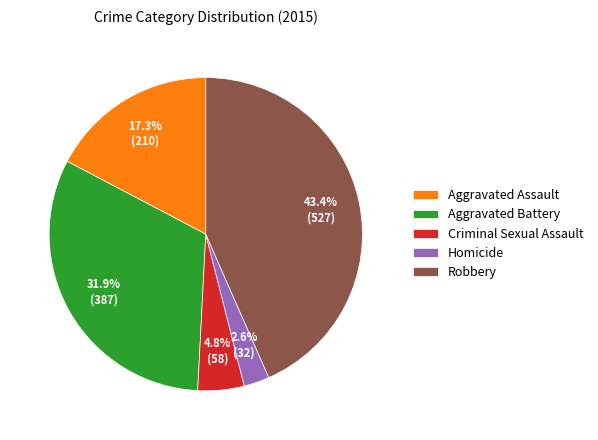

The Aggravated Battery slice represents 32% of the pie. True or false?

True